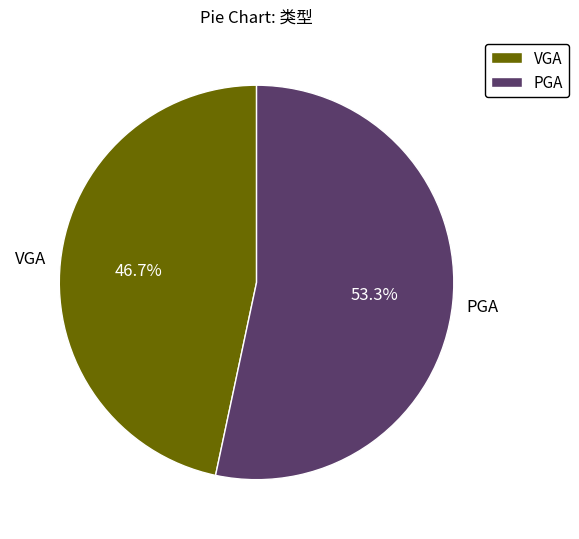

Count the number of slices in the pie.

2